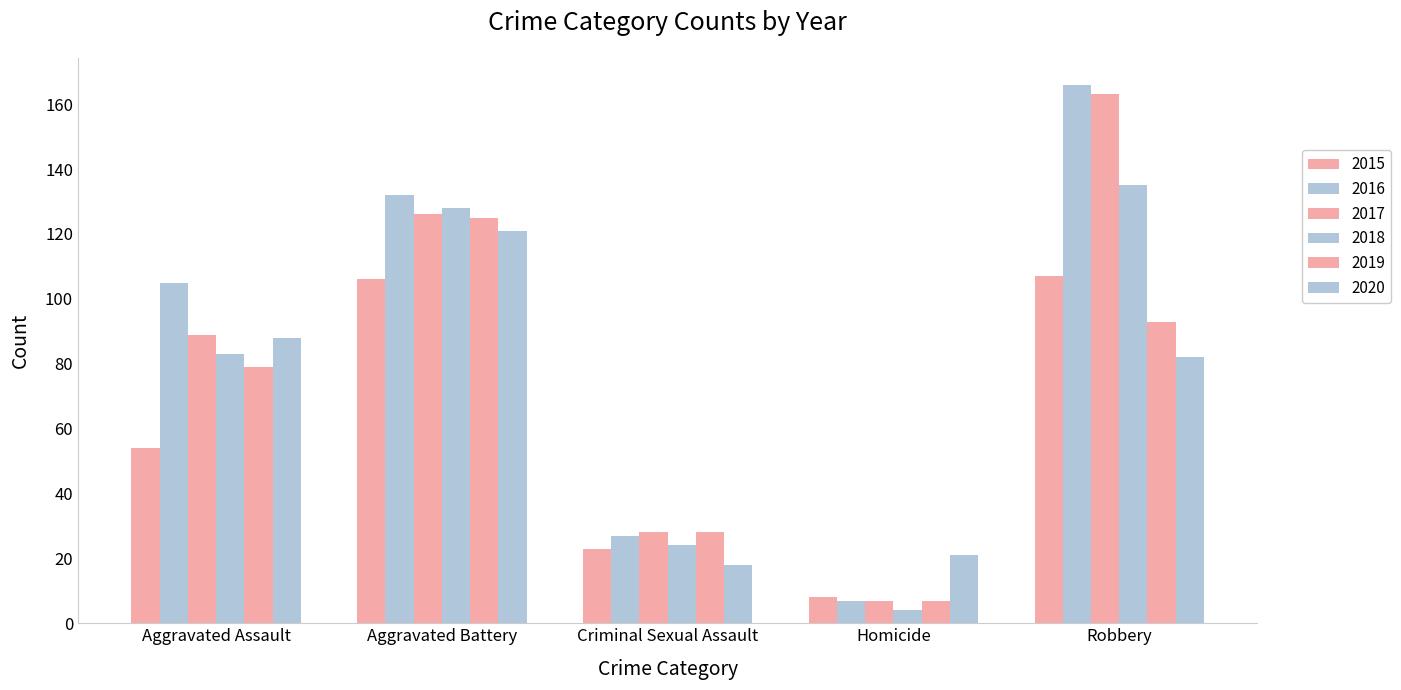

Are the bars horizontal?

No